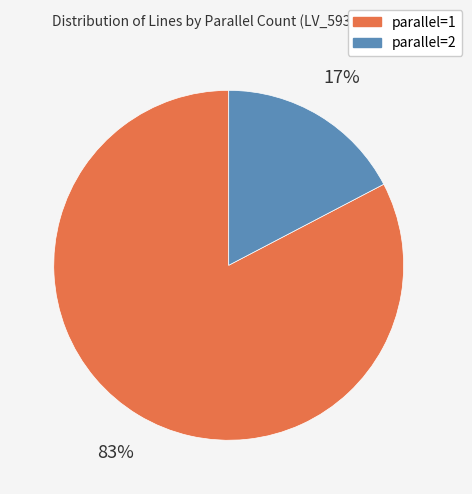

To the nearest percent, what is the combined percentage of parallel=2 and parallel=1?

100%